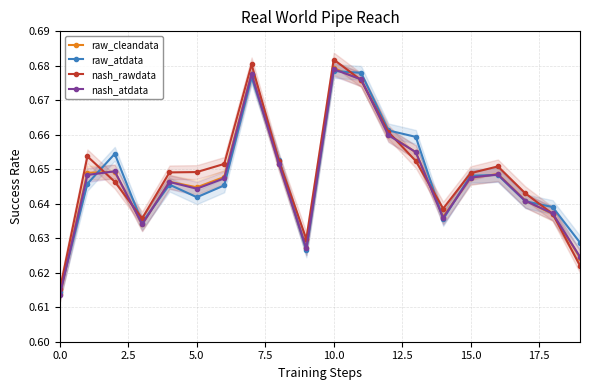

How many nash_atdata values are between 0 and 1?

20